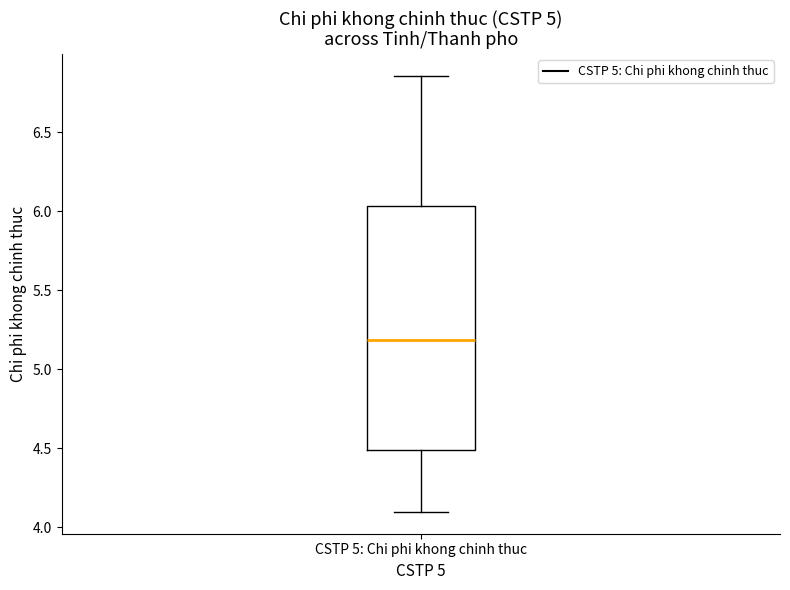

Where does the upper whisker of the box for CSTP 5: Chi phi khong chinh thuc end on the y-axis? The values are not printed on the chart, so give them approximately, as read against the axis.

6.85